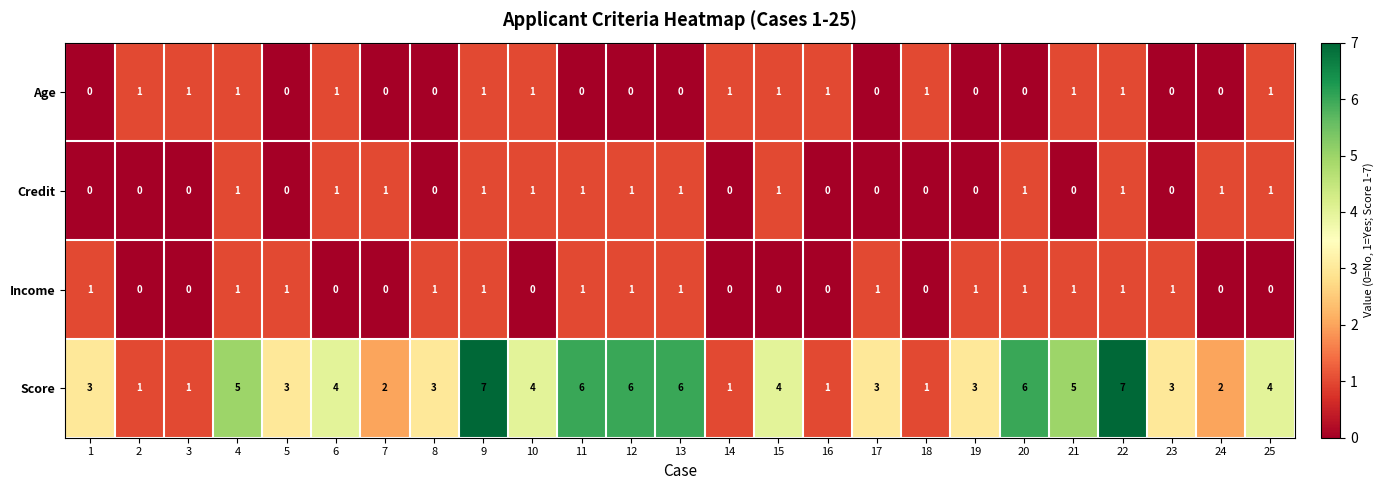

How many categories are shown in the chart?

25